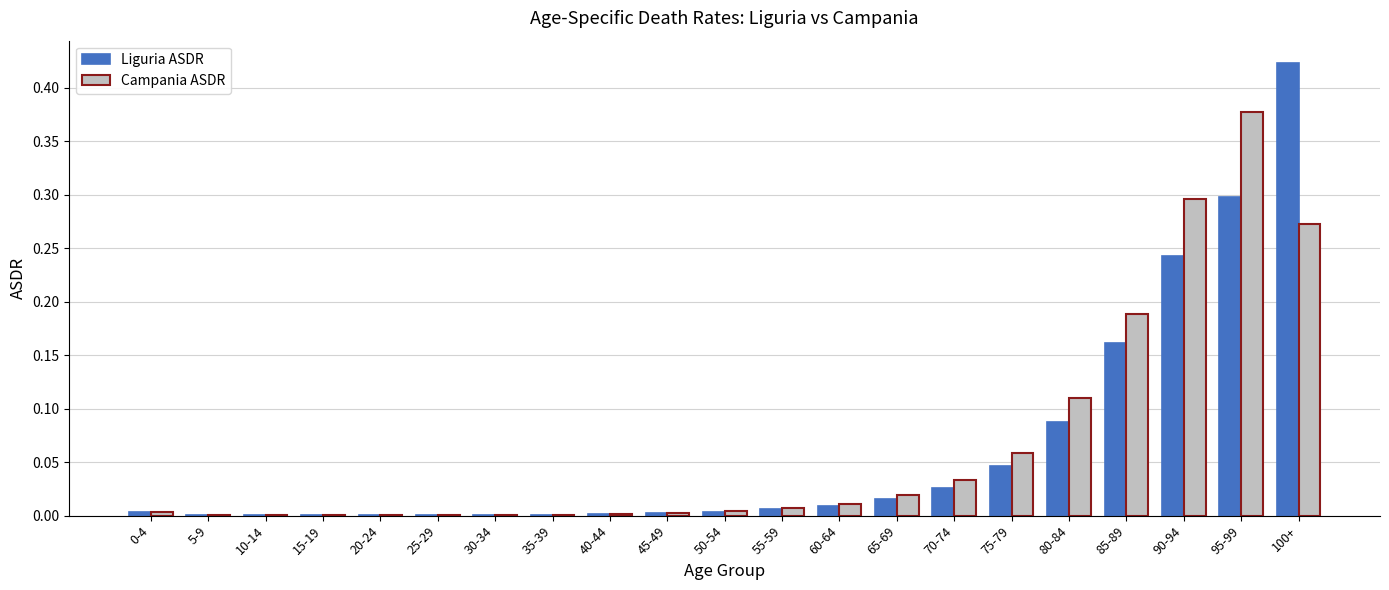

Which category has the highest value across all series?

100+